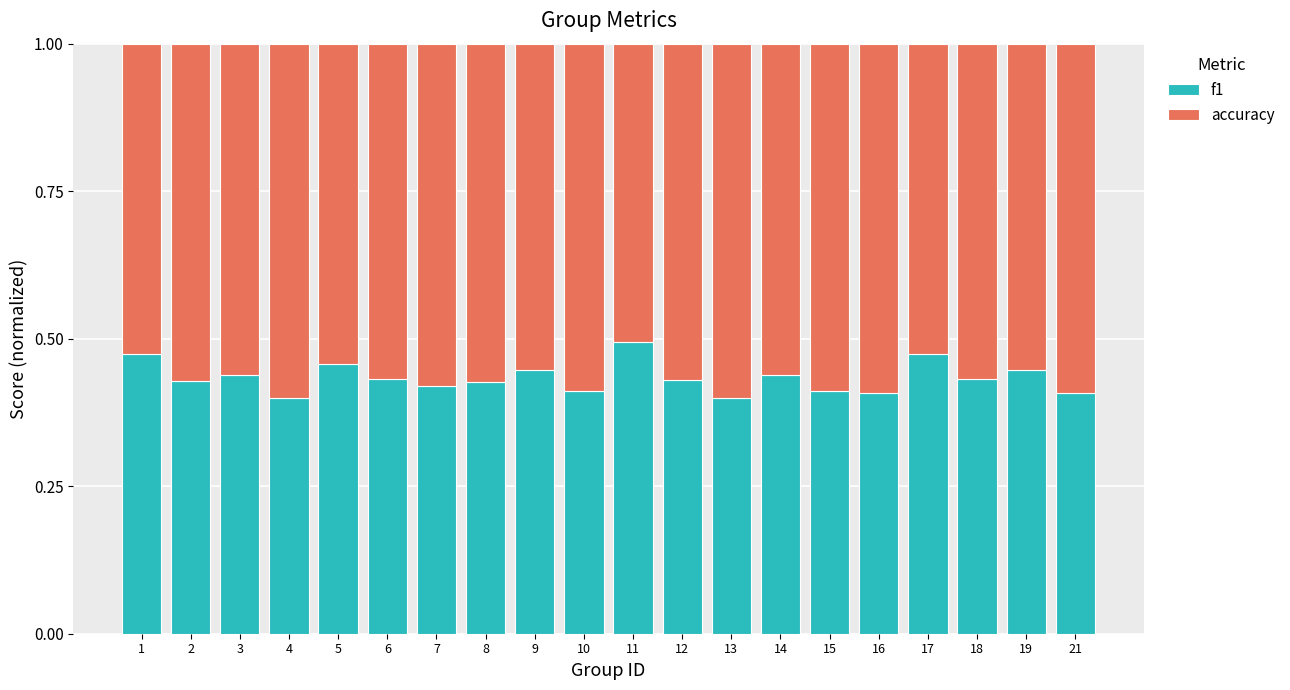

Is it true that f1 equals 0.5 at 17?

True